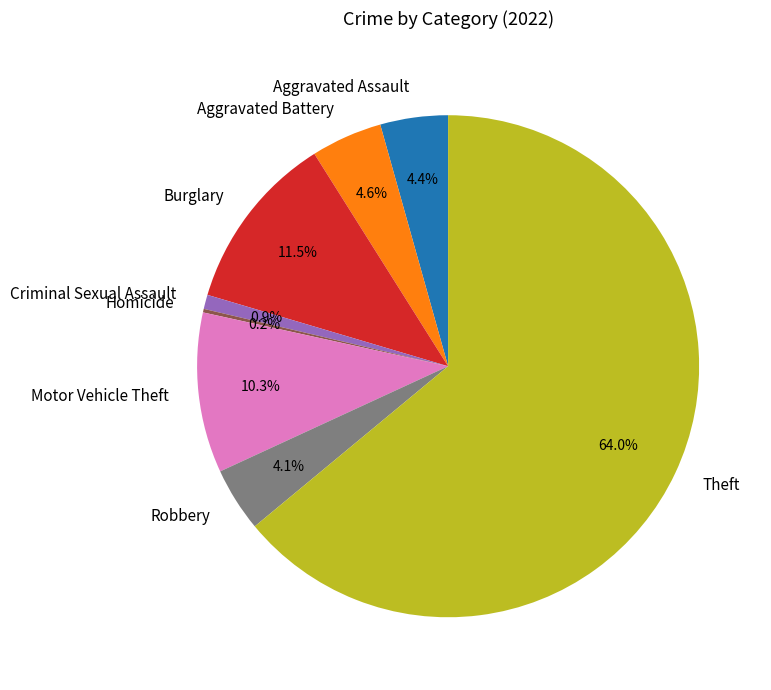

What portion of the pie excludes Burglary?

88.5%